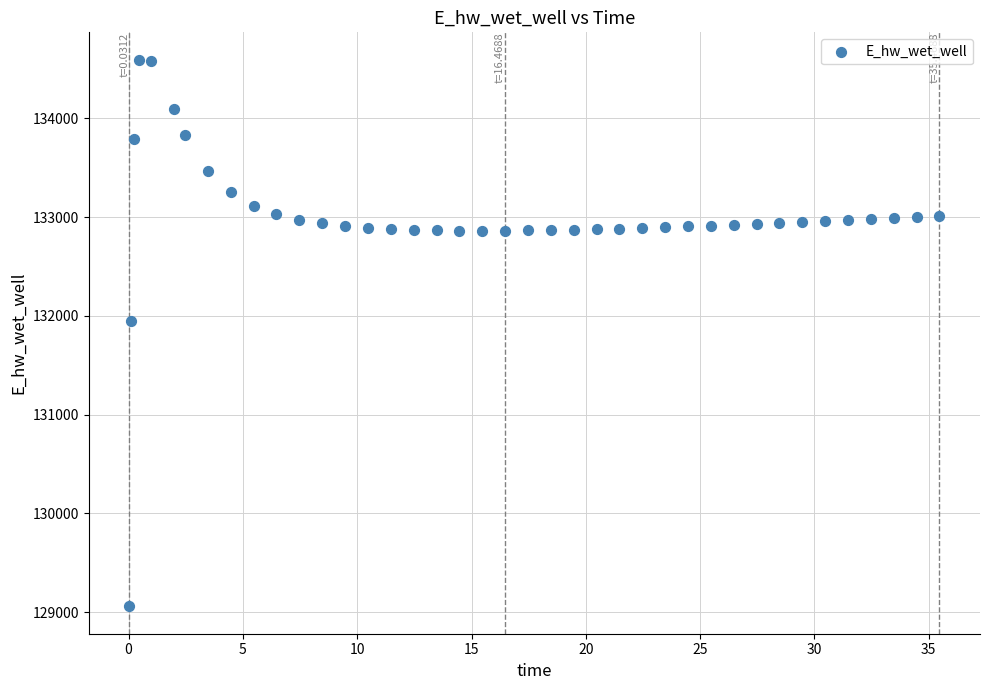

What is the range of Y values (max minus min)?

5536.0